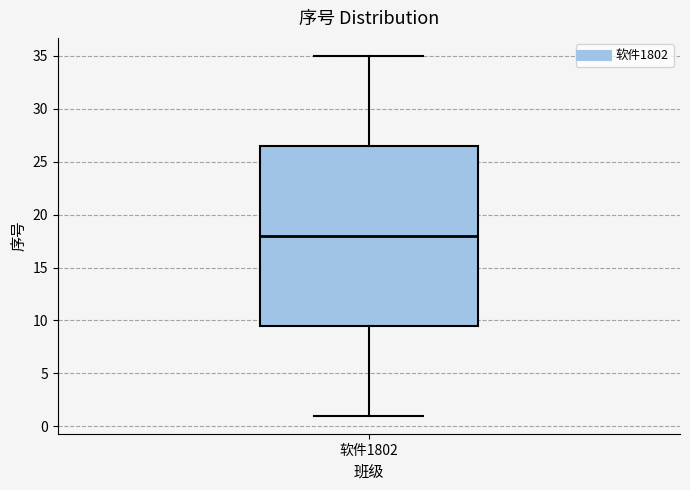

Where does the median line of the box for 软件1802 sit on the y-axis? The values are not printed on the chart, so give them approximately, as read against the axis.

18.0